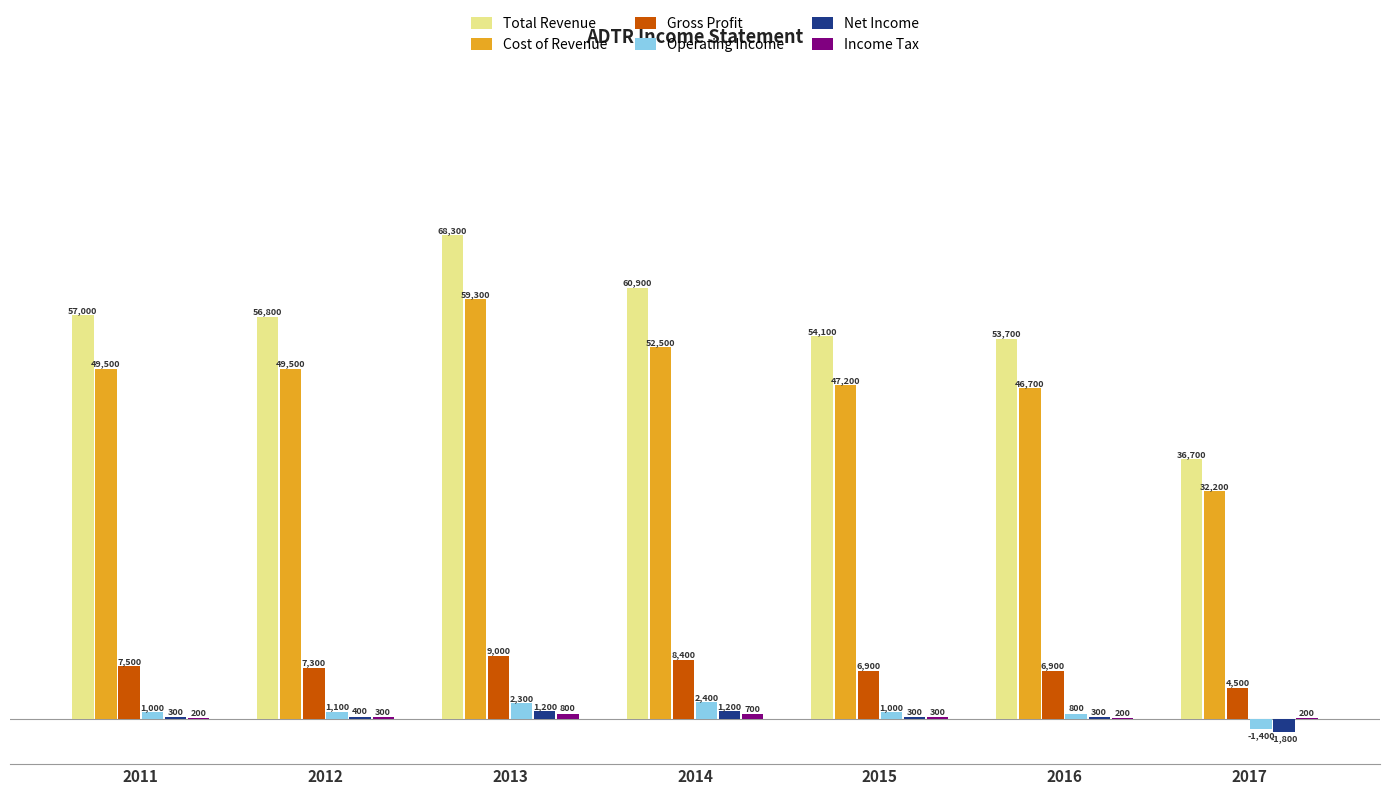

Which series changed the most between 2012 and 2015?

Total Revenue